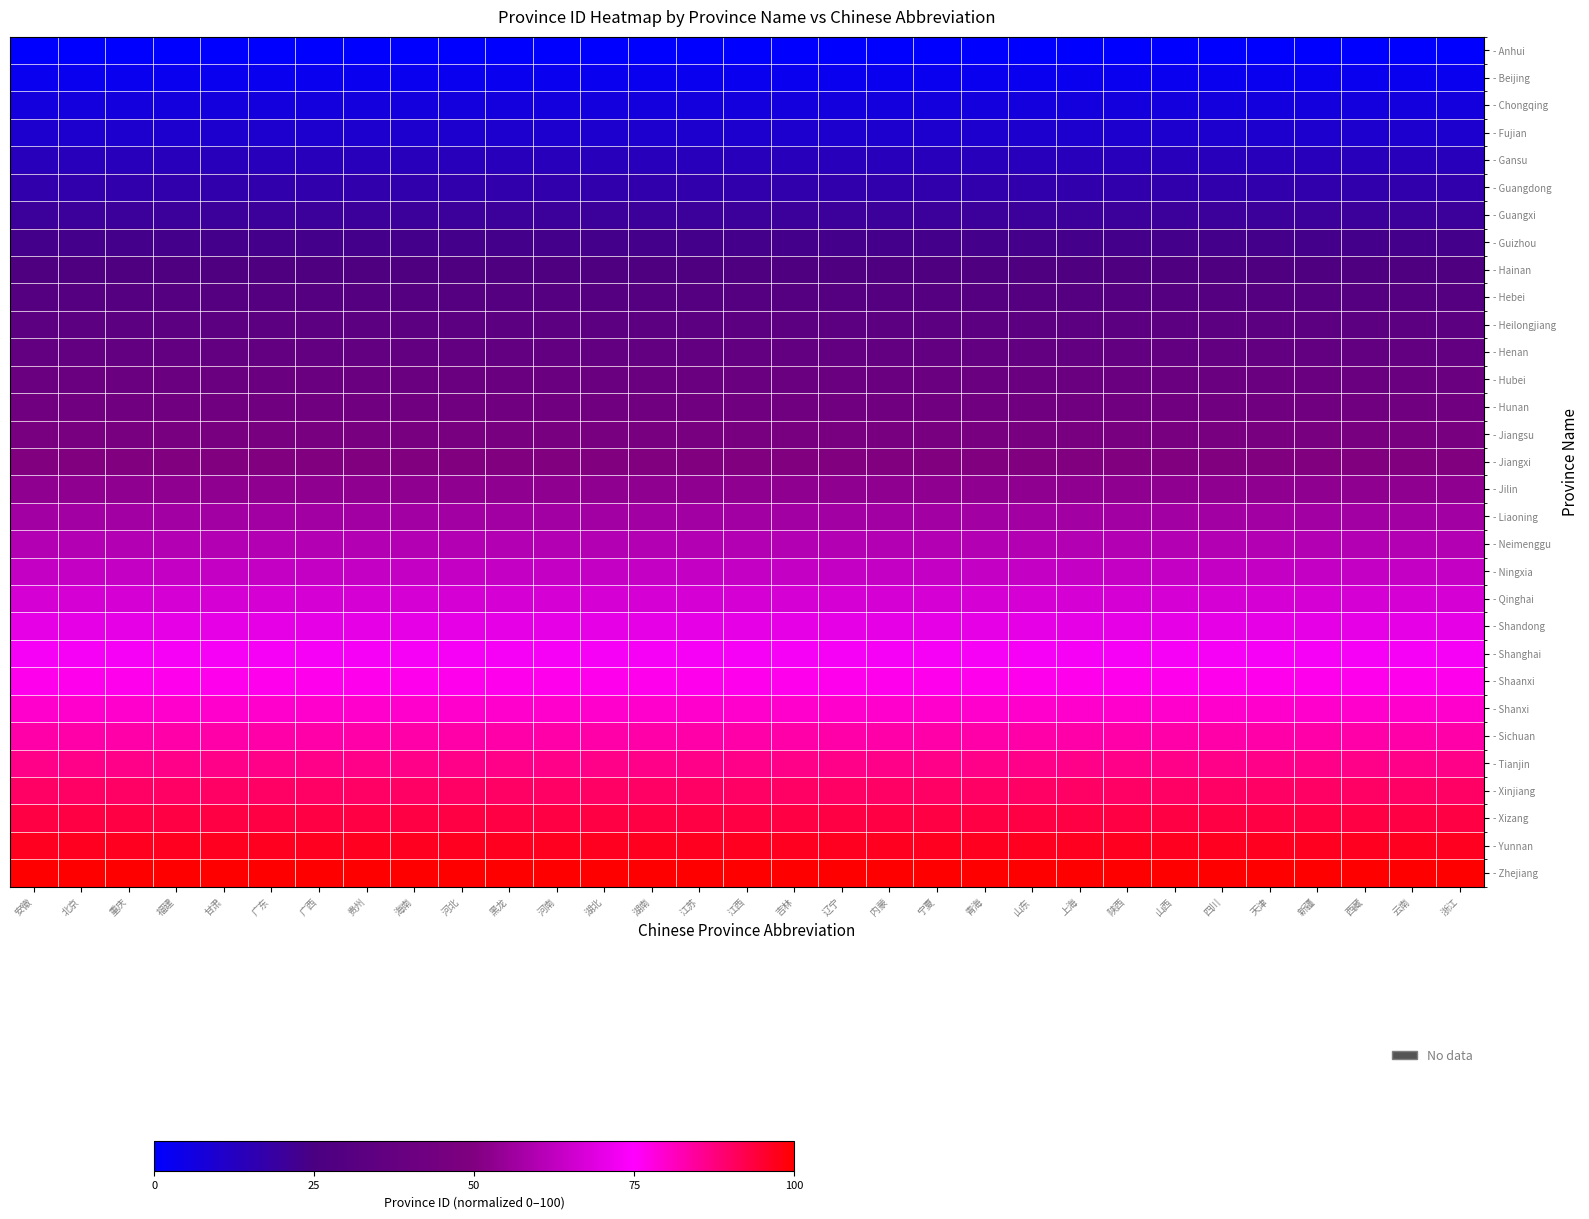

What is the total value across all series at 吉林?

1550.0